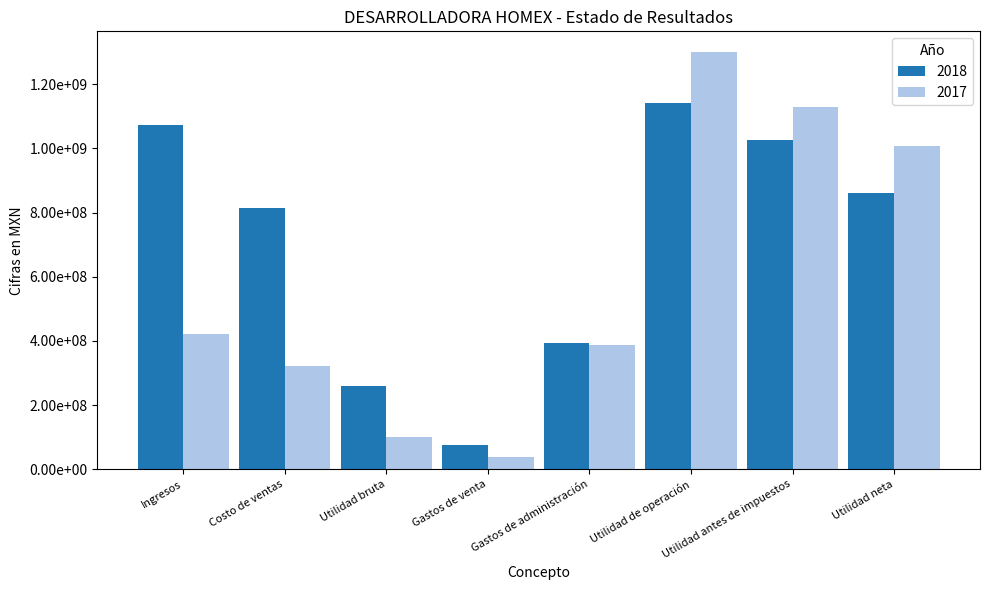

What are all the series names shown in the legend?

2018, 2017